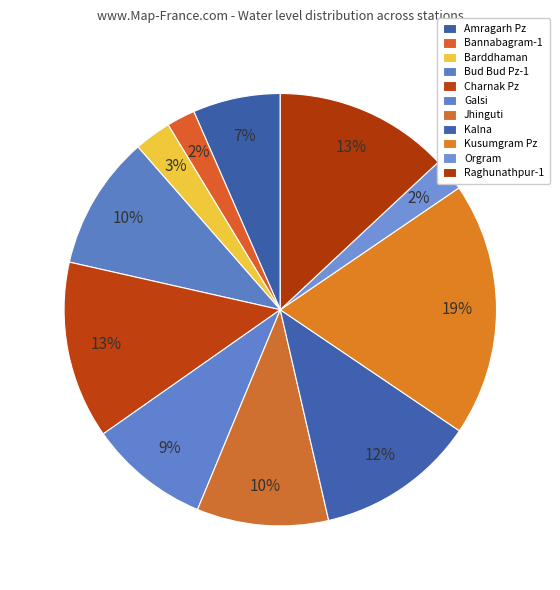

How many slices are in this pie chart?

11